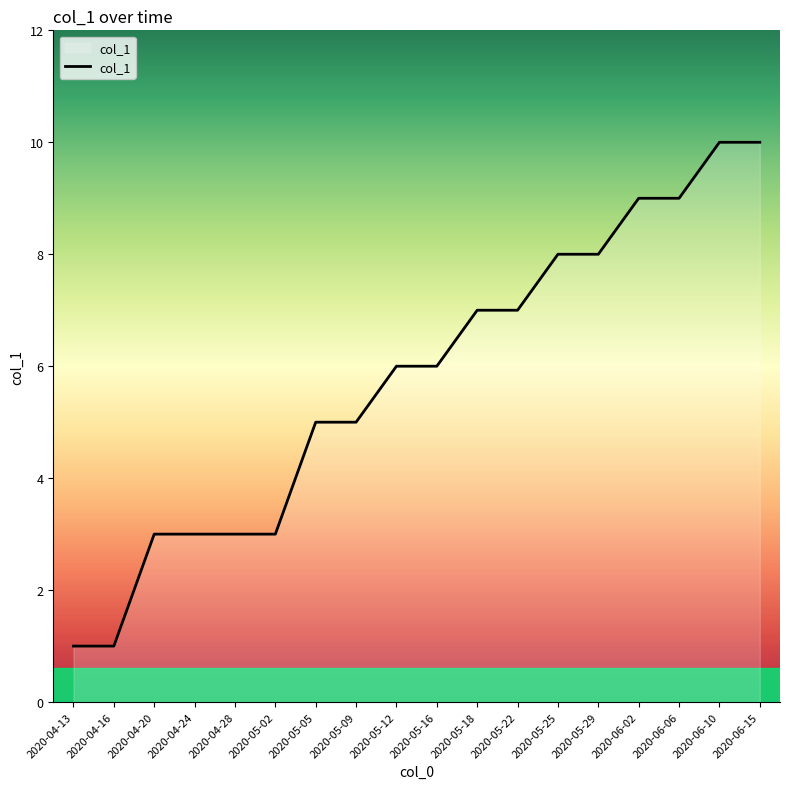

What is the ratio of the value at 2020-05-12 to the value at 2020-05-16?

1.0